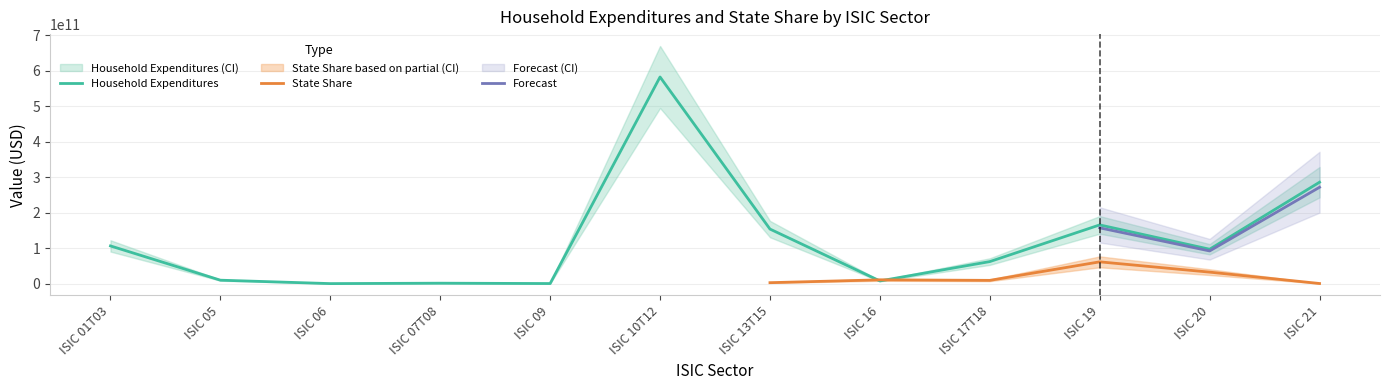

Which label corresponds to the largest value in the chart?

ISIC 10T12